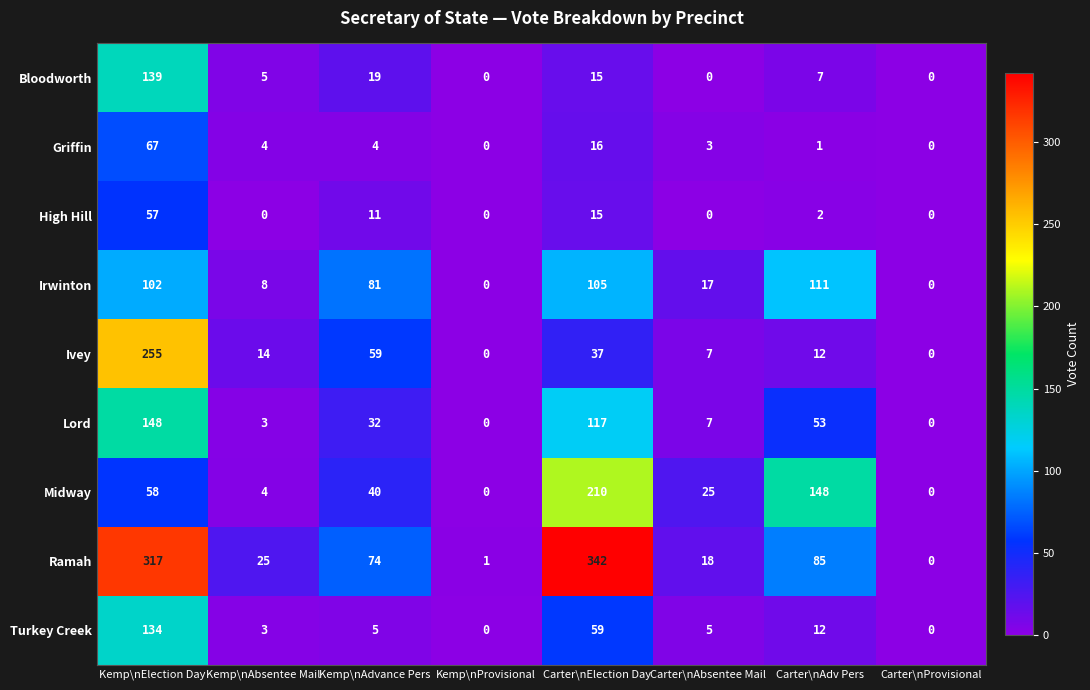

At which category is the sum across all series the highest?

Kemp\nElection Day